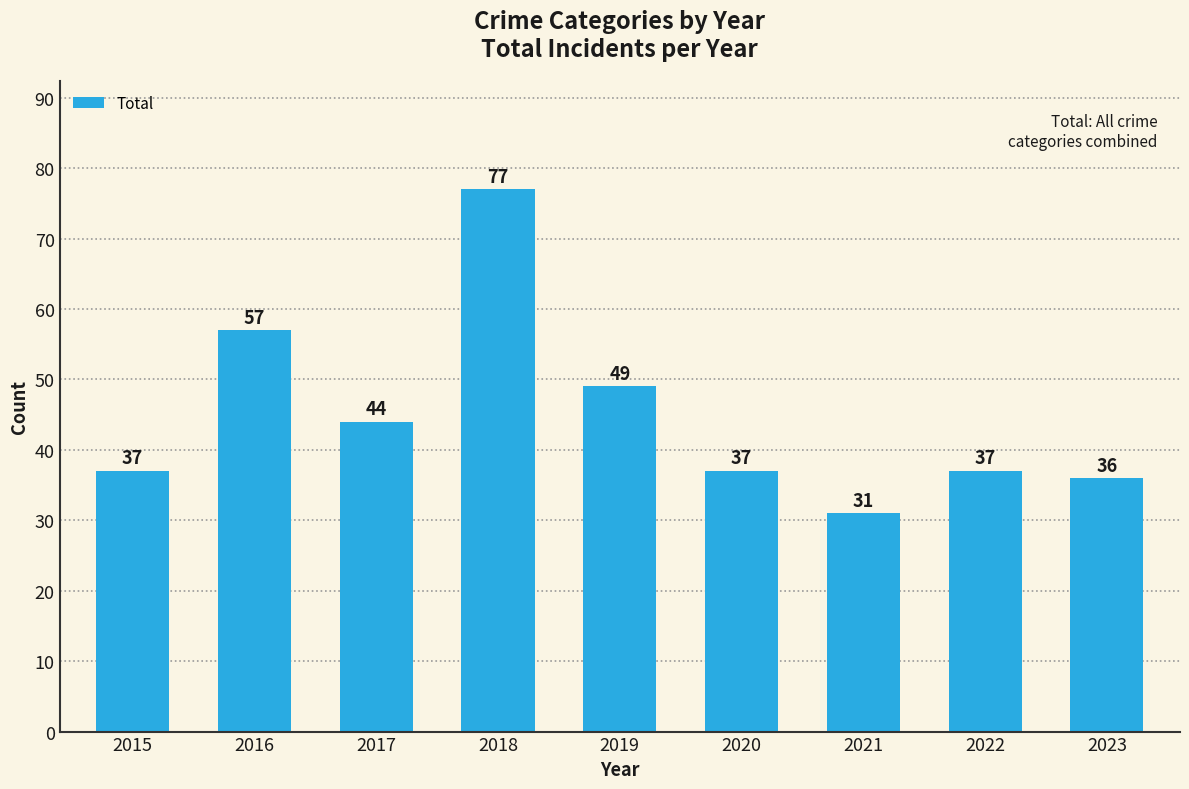

What is the ratio of the value at 2020 to the value at 2023?

1.0